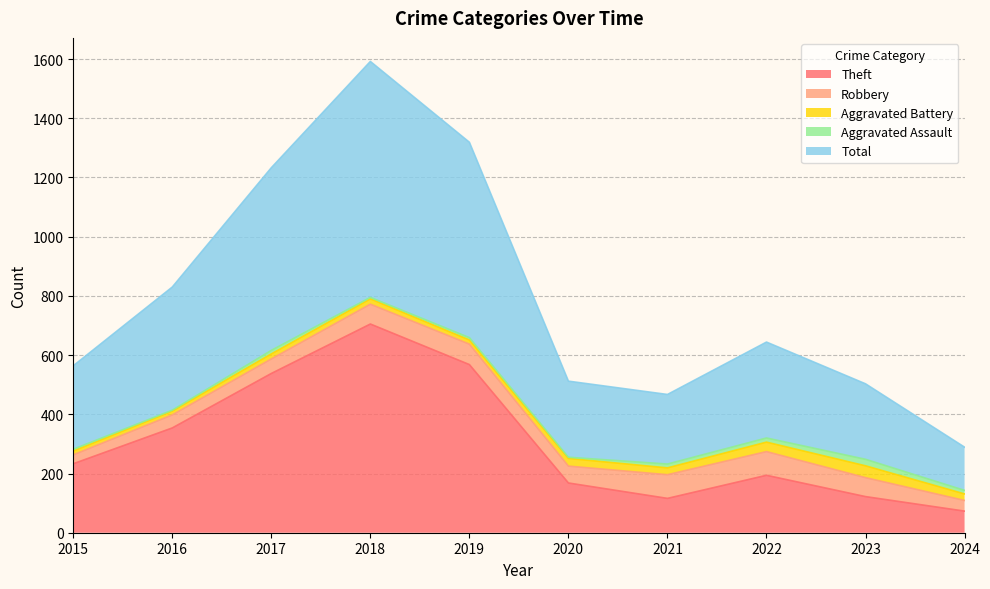

What is the maximum value for Aggravated Battery?

40